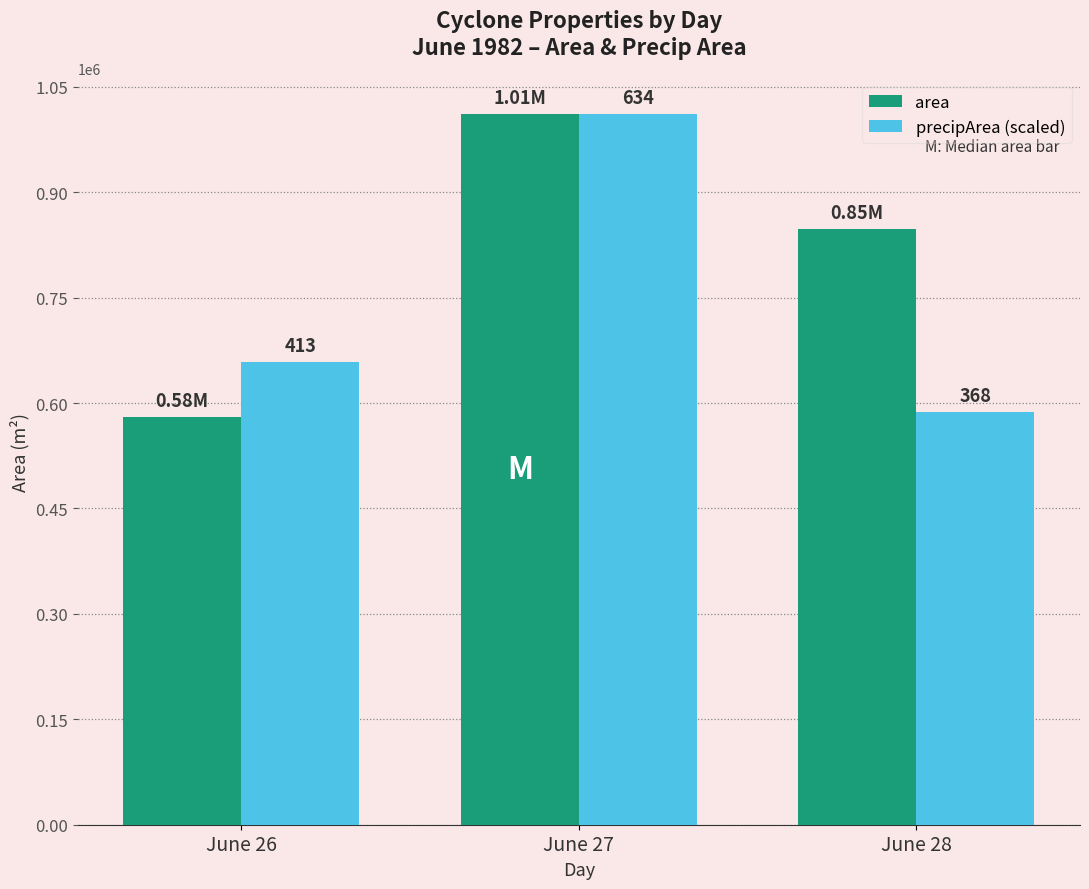

How many bars are there in total?

6